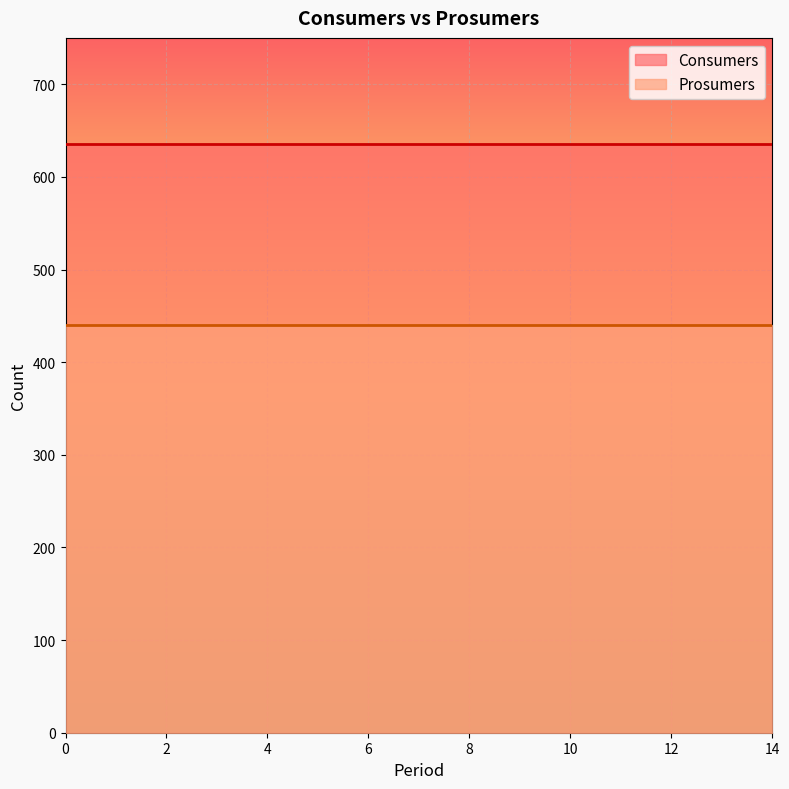

Which series has the largest total across all categories?

Consumers